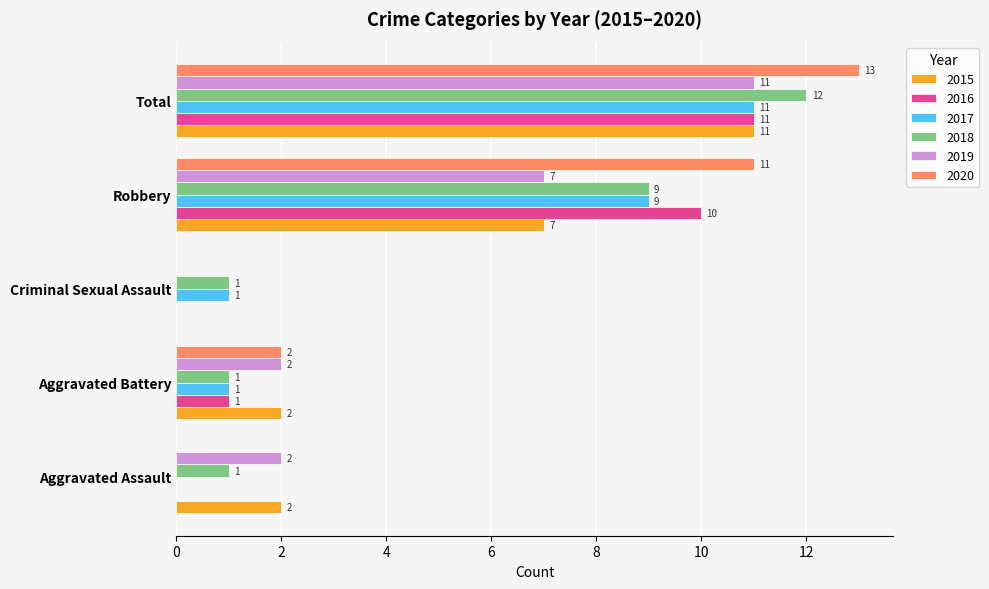

The value of 2015 at Robbery is 3. True or false?

False